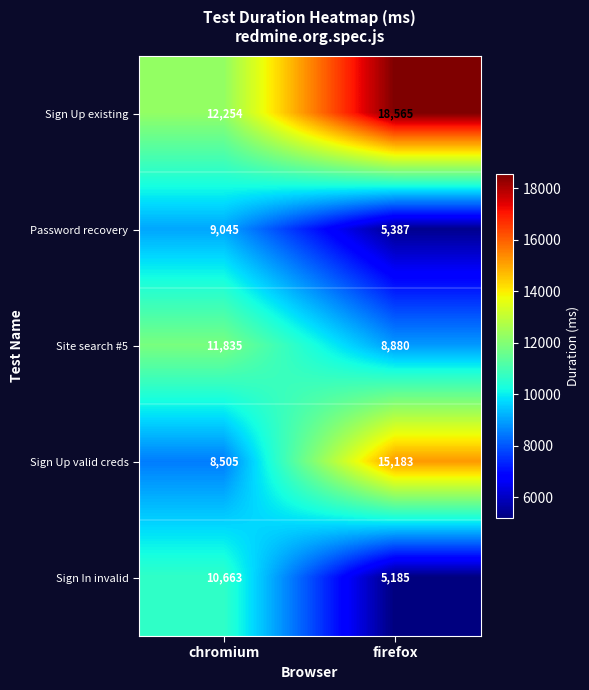

What is the difference between the highest and lowest values at firefox?

13380